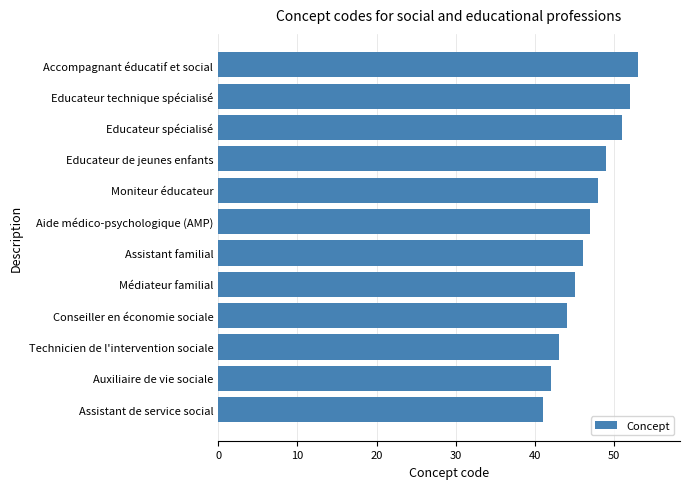

True or false: the data shows 49 at Educateur de jeunes enfants.

True